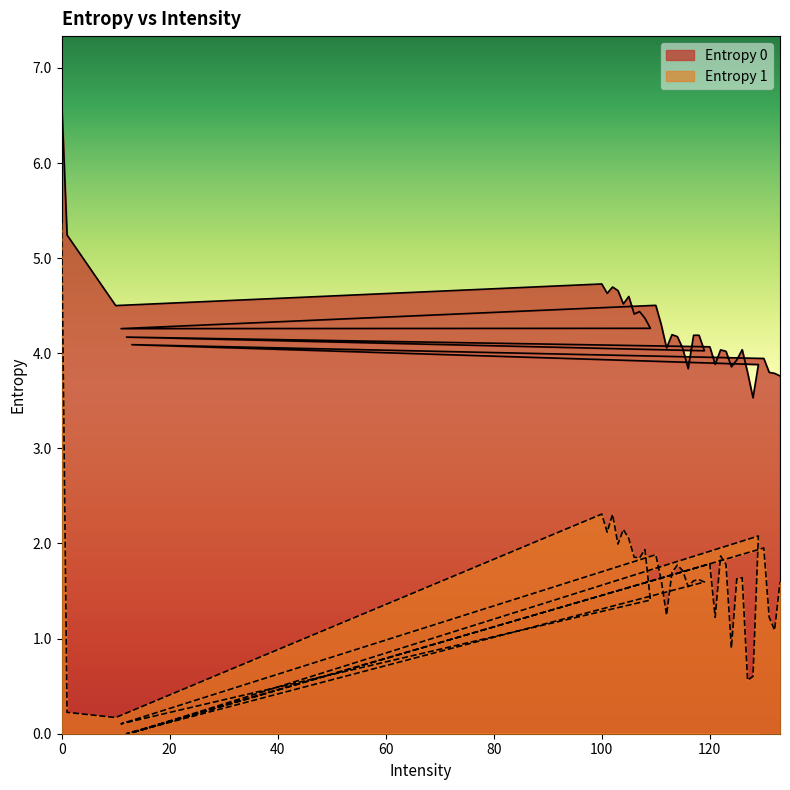

At how many categories does at least one series exceed 1?

40